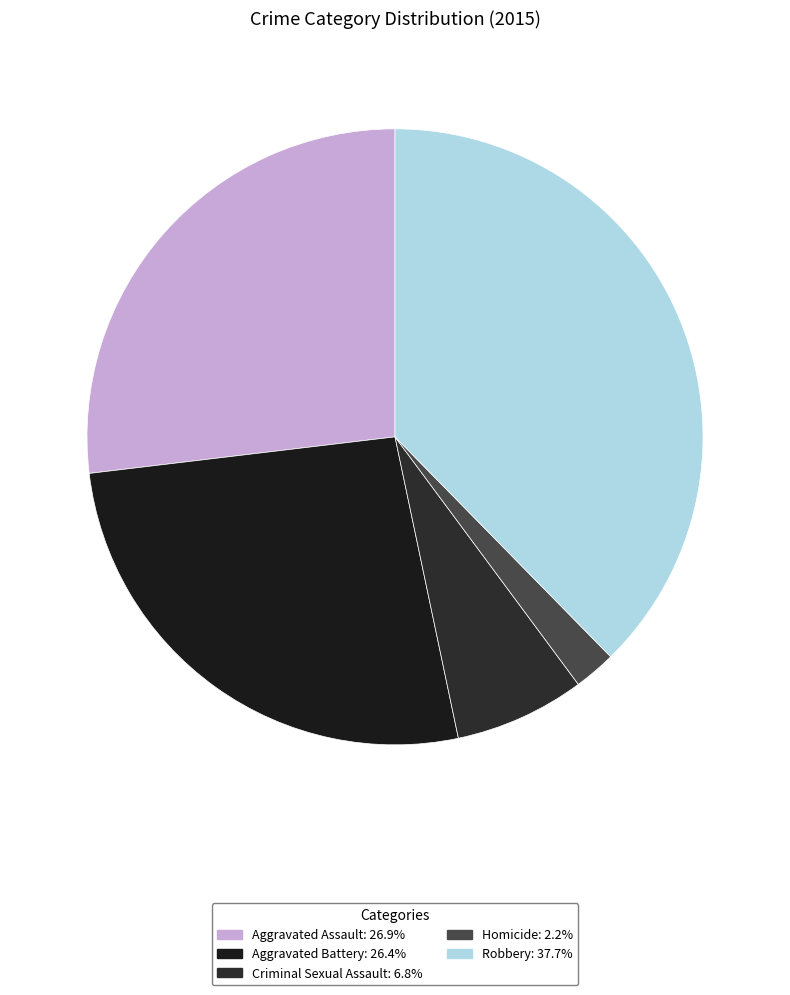

Count the number of slices in the pie.

5